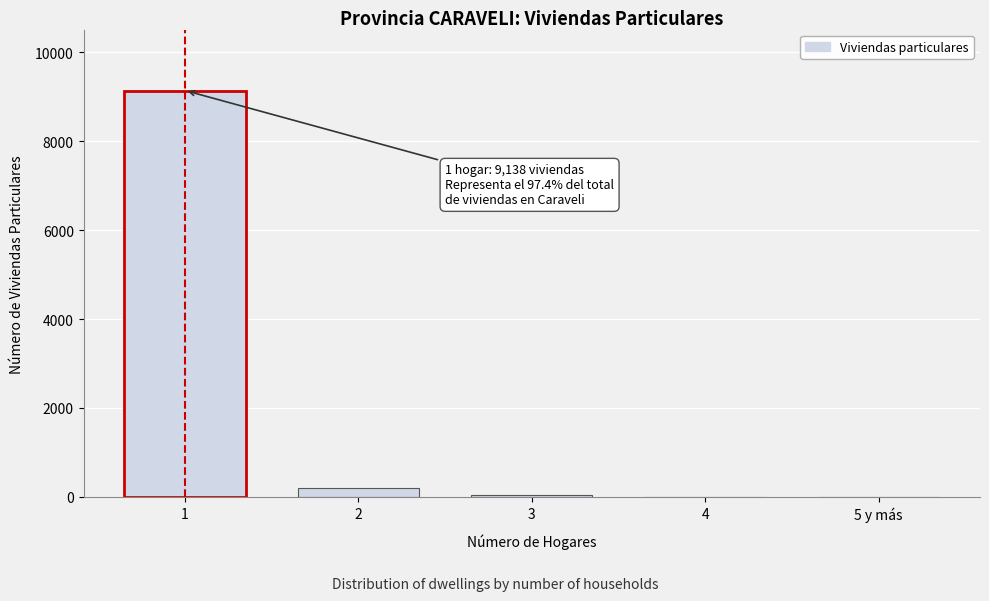

The value at 5 y más is -6104. True or false?

False